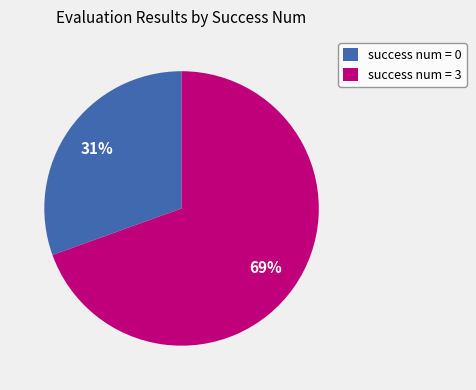

How many slices are in this pie chart?

2